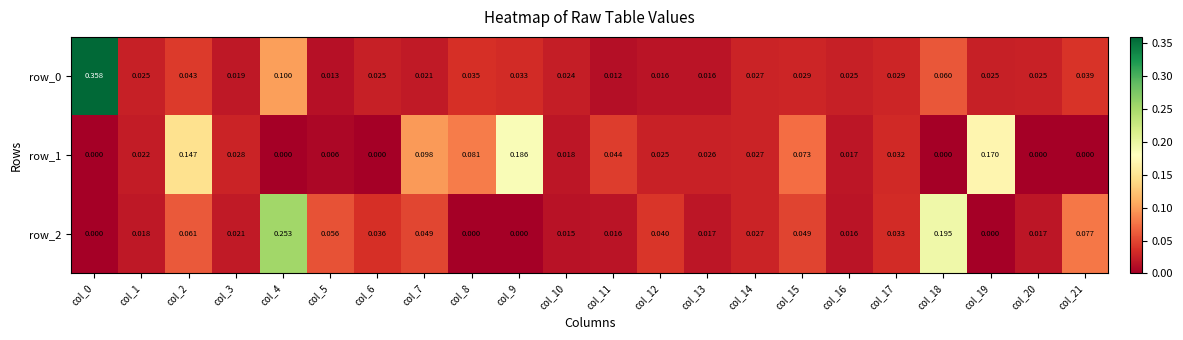

The value of row_0 at col_4 is 0.1. True or false?

True